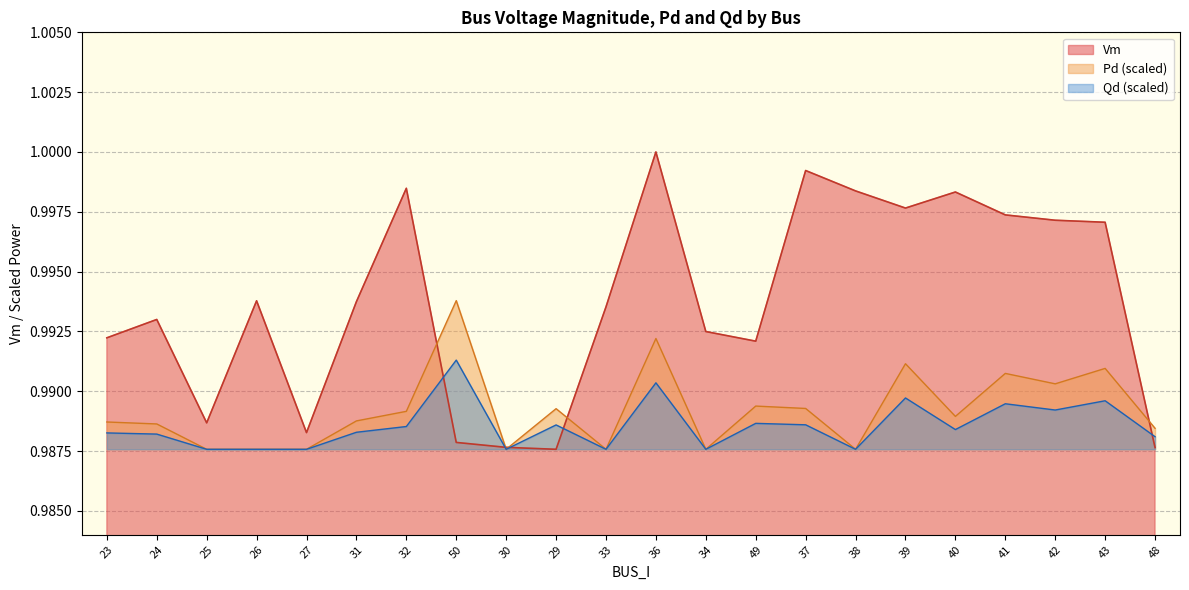

True or false: Qd and Vm intersect in this chart.

True